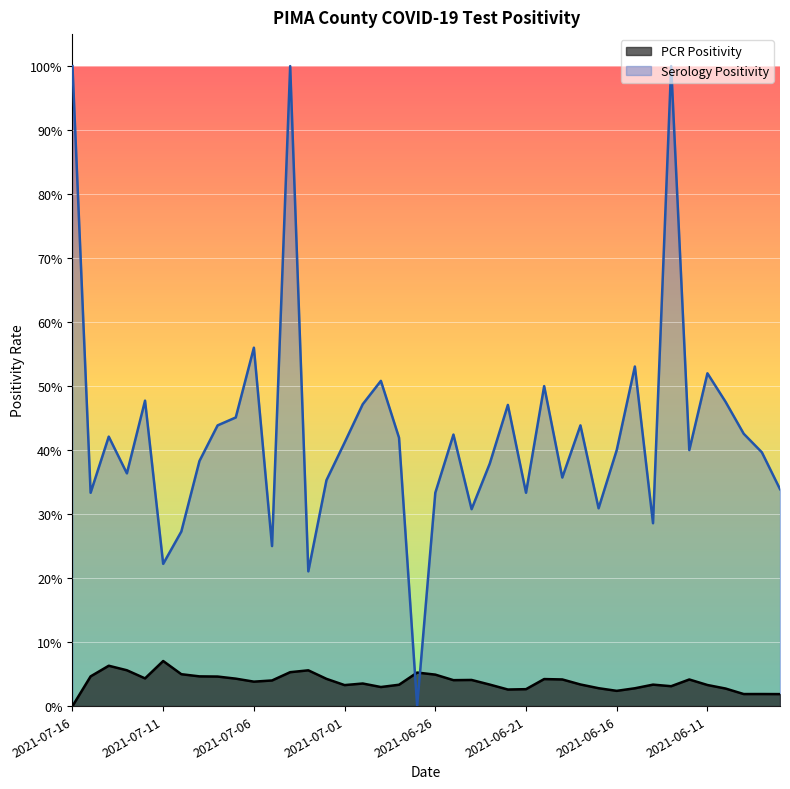

After their last crossing, which series has the higher values: PCR Positivity or Serology Positivity?

Serology Positivity